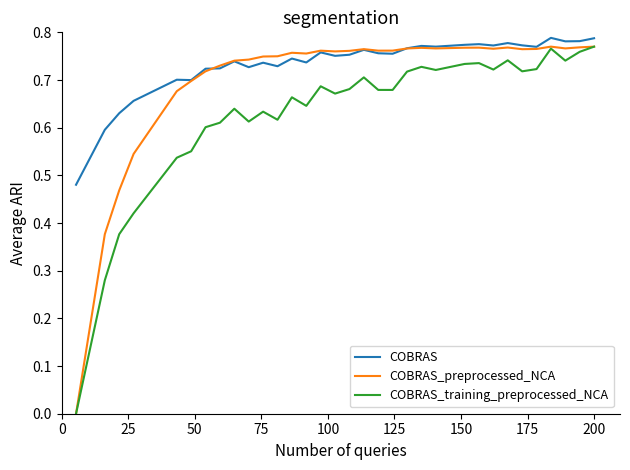

True or false: COBRAS_training_preprocessed_NCA and COBRAS intersect in this chart.

False